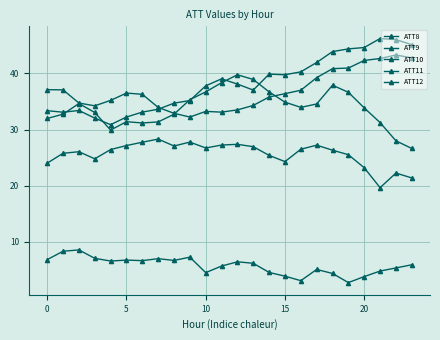

How many series are shown in this chart?

5